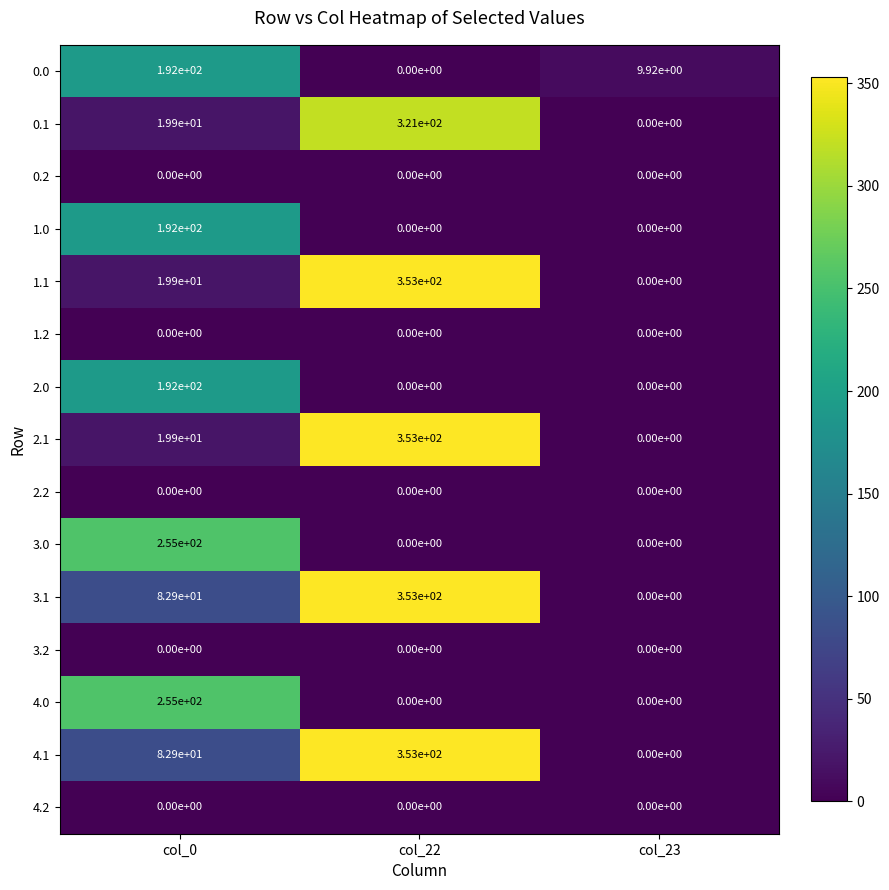

The value of 2.0 at col_0 is 192.0. True or false?

True